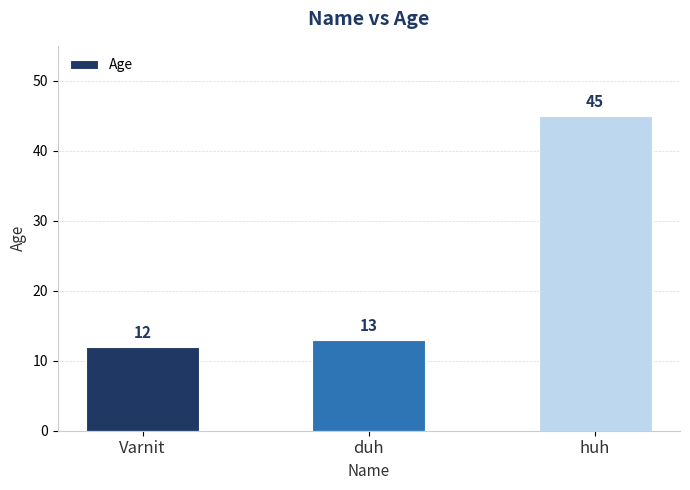

What is the greatest value displayed?

45